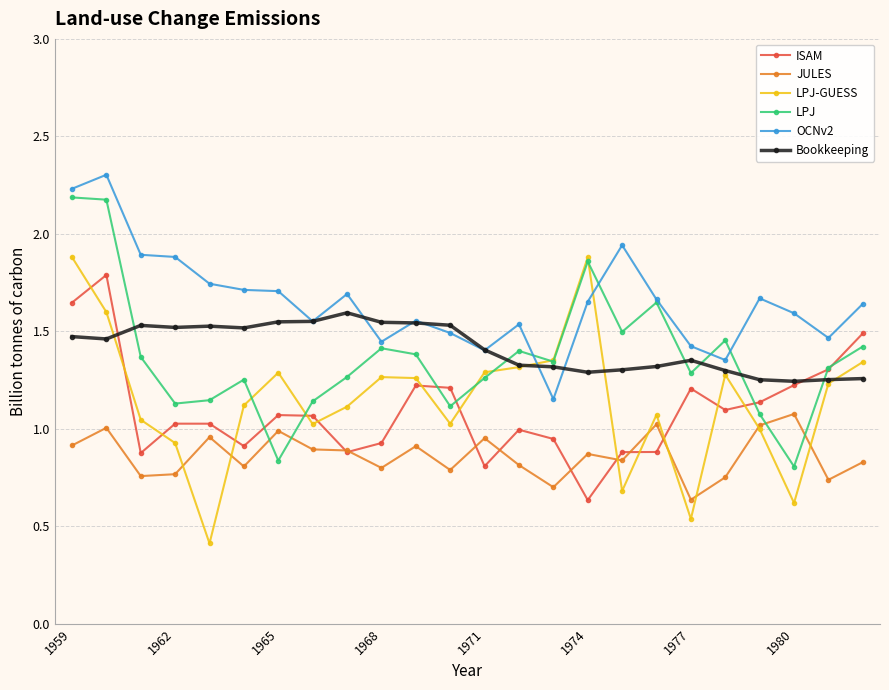

Which series has the largest total across all categories?

OCNv2